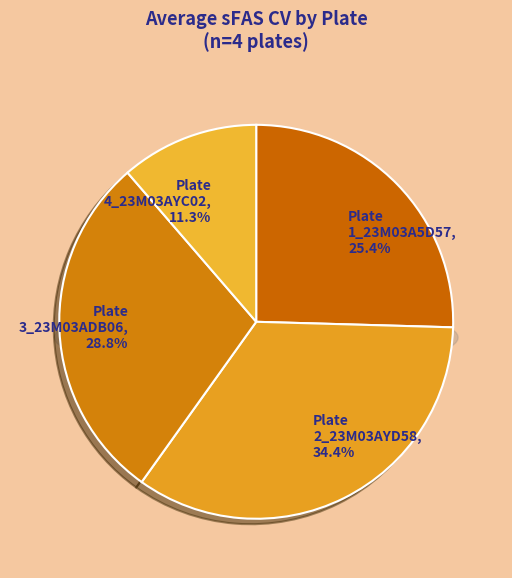

Which slice is the smallest?

Plate4_23M03AYC02